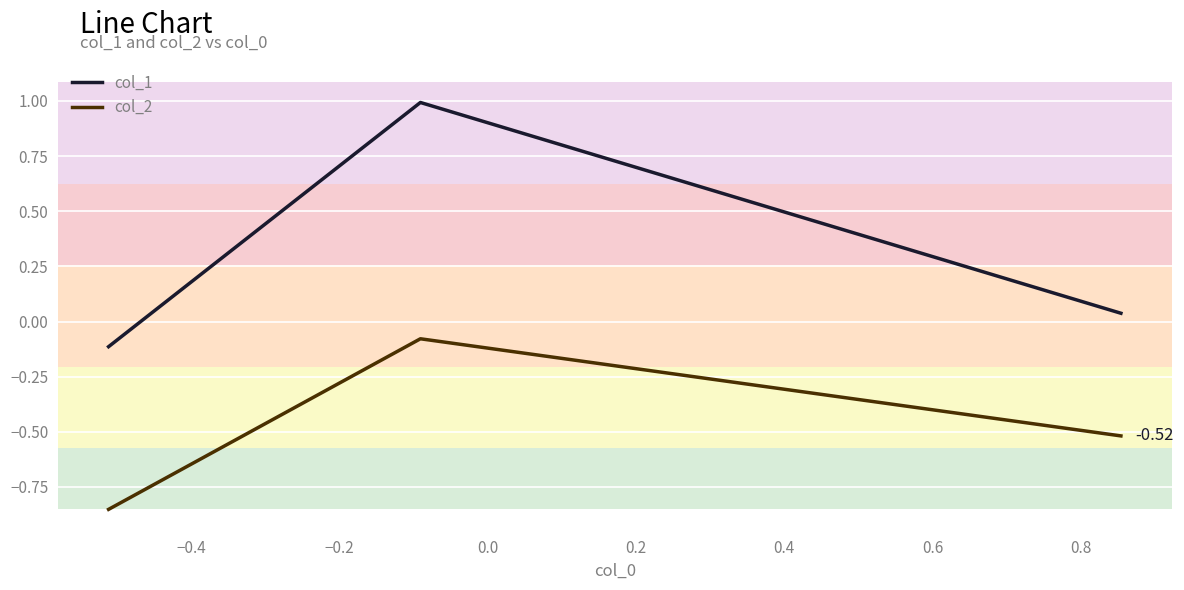

List the series in order of their peak value, lowest first.

col_2, col_1